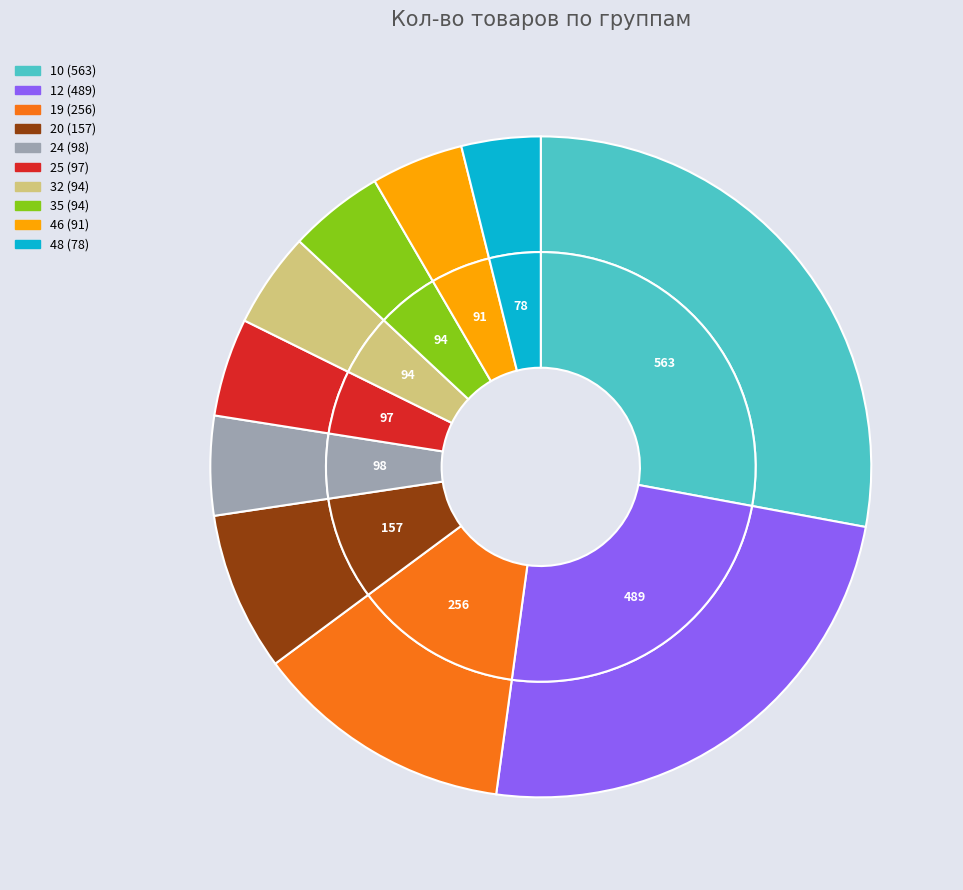

What is the total percentage of 12 and 20?

32.0%